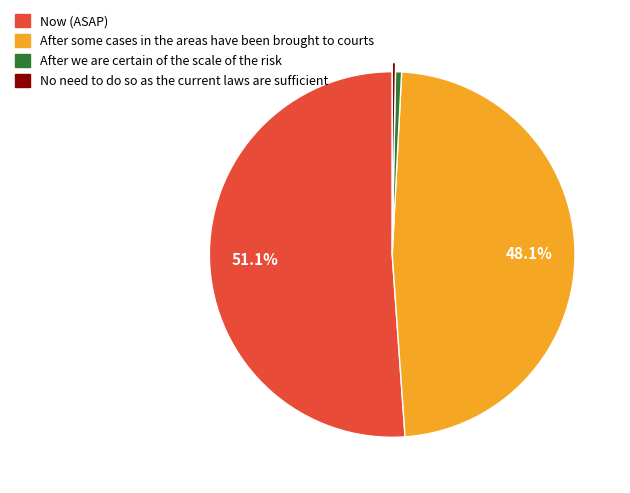

How many segments does this pie chart have?

4